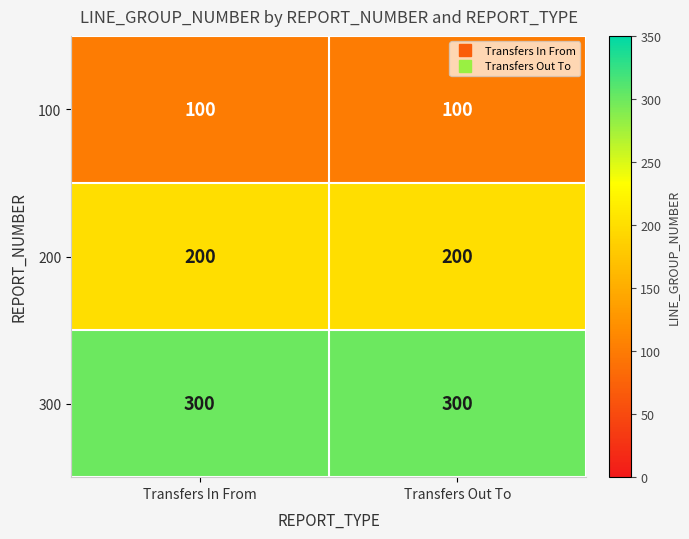

Is the value of 200 at Transfers In From greater than the value of 300 at Transfers Out To?

No